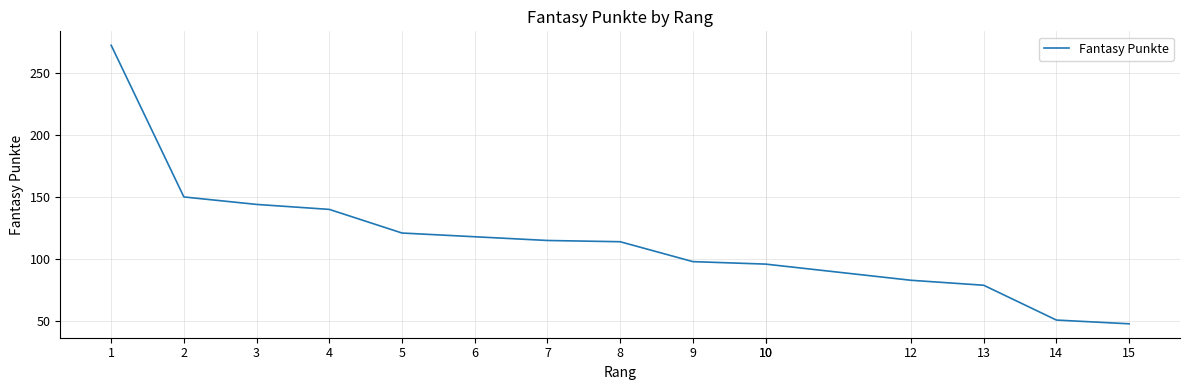

At which label is the value closest to 160?

2